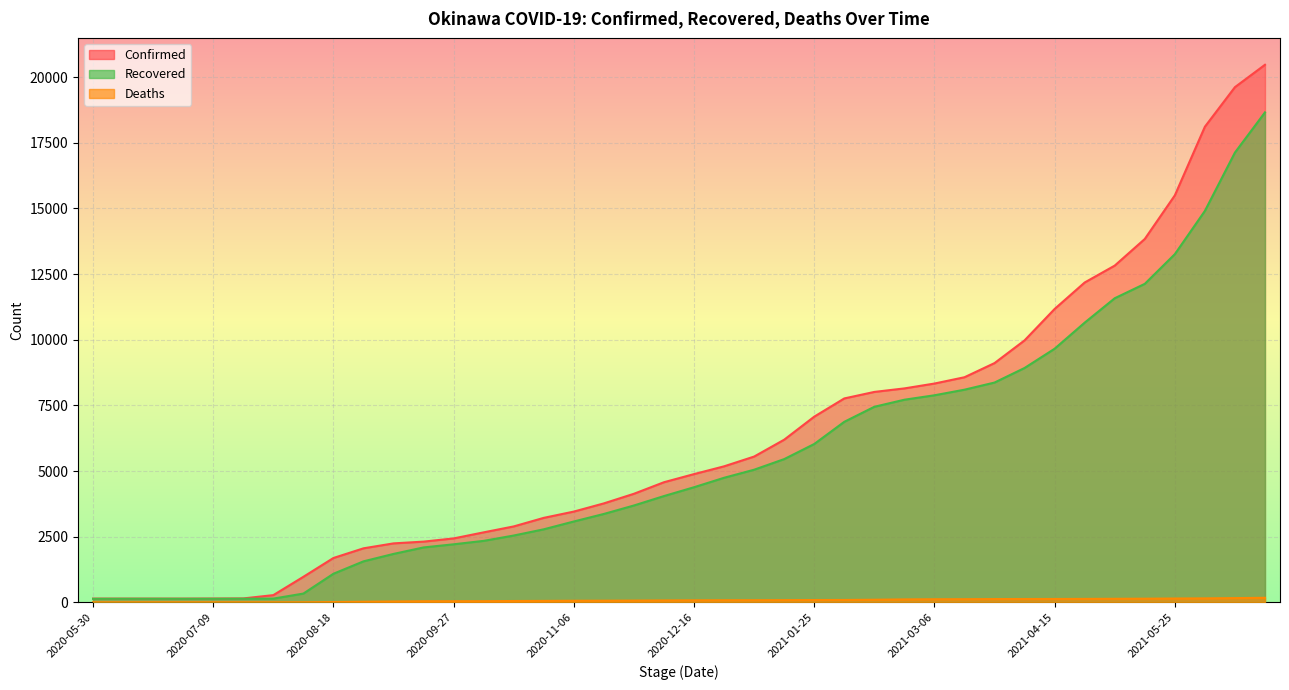

What is the maximum value shown in the chart?

20472